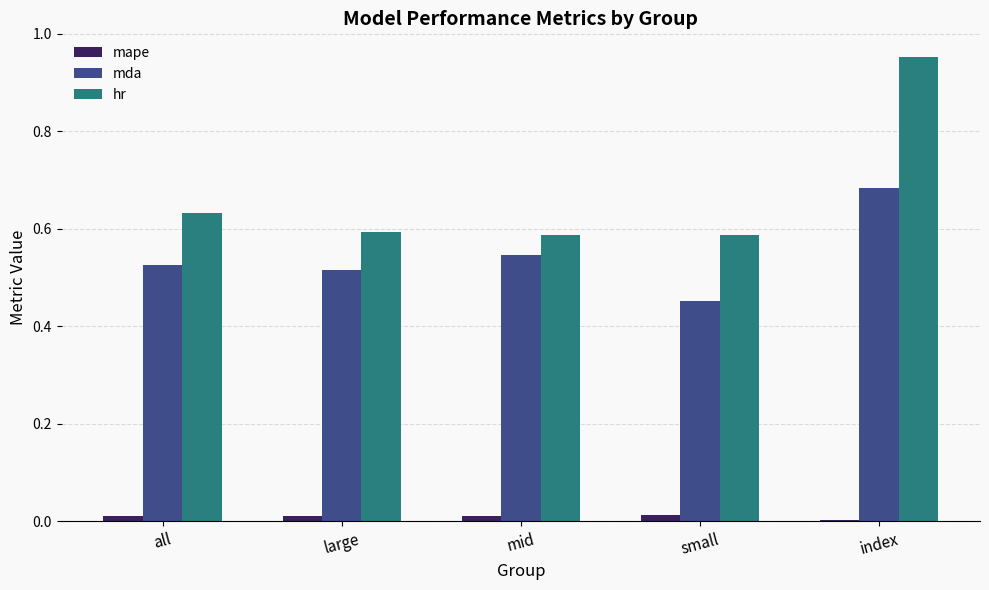

Rank the series at mid from lowest to highest value.

mape, mda, hr